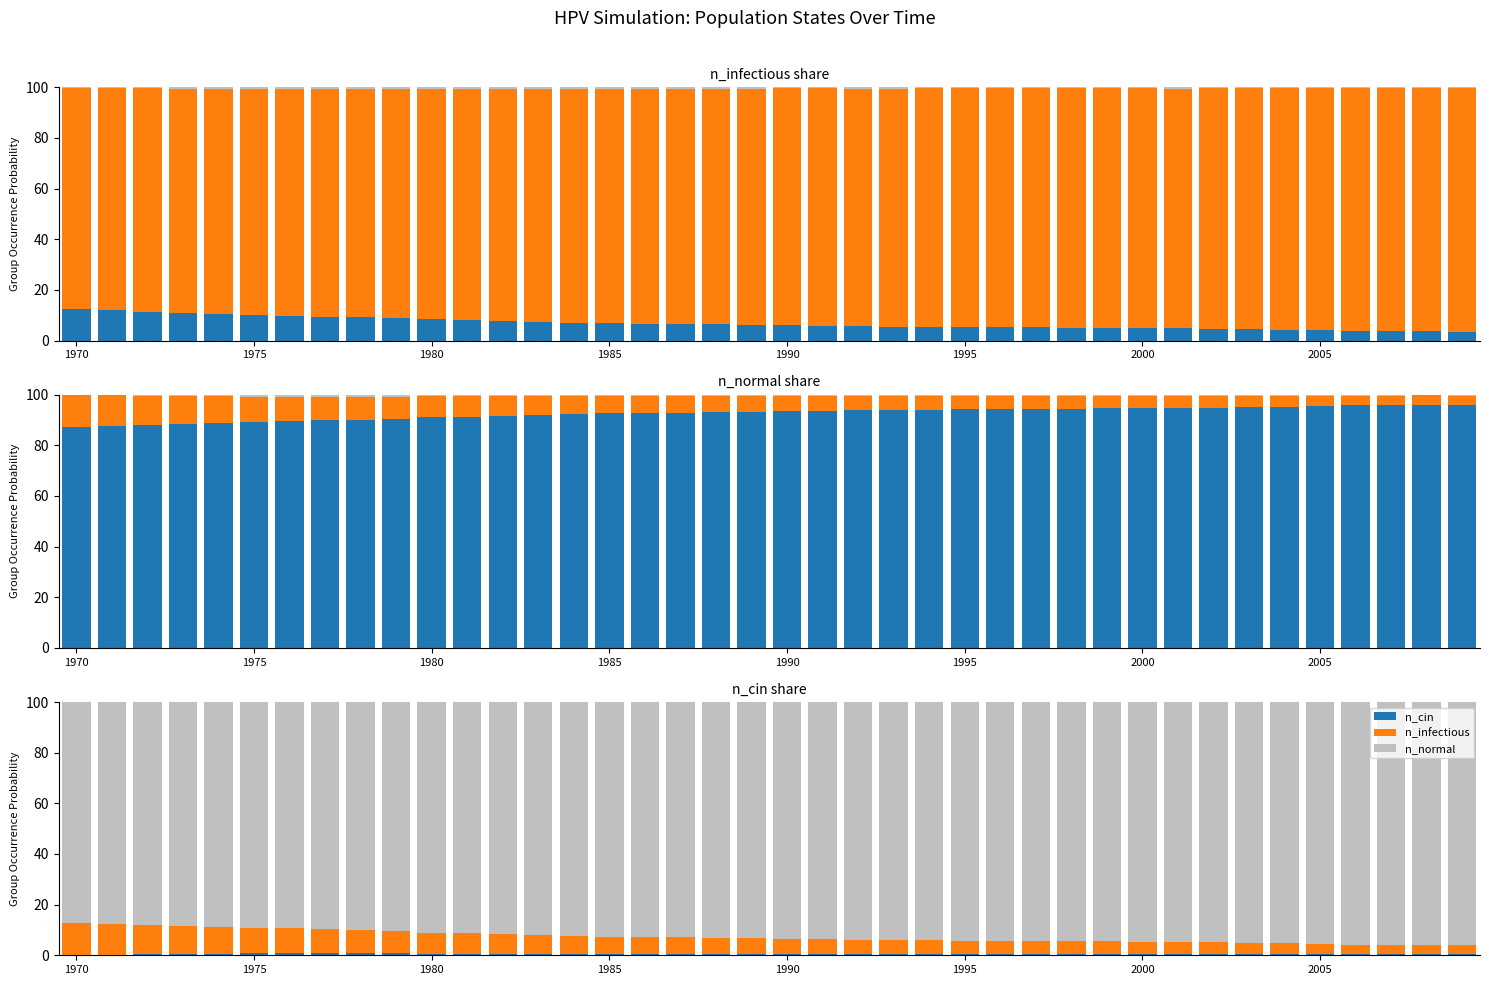

Between 1980 and 14, which series saw the biggest shift?

n_infectious